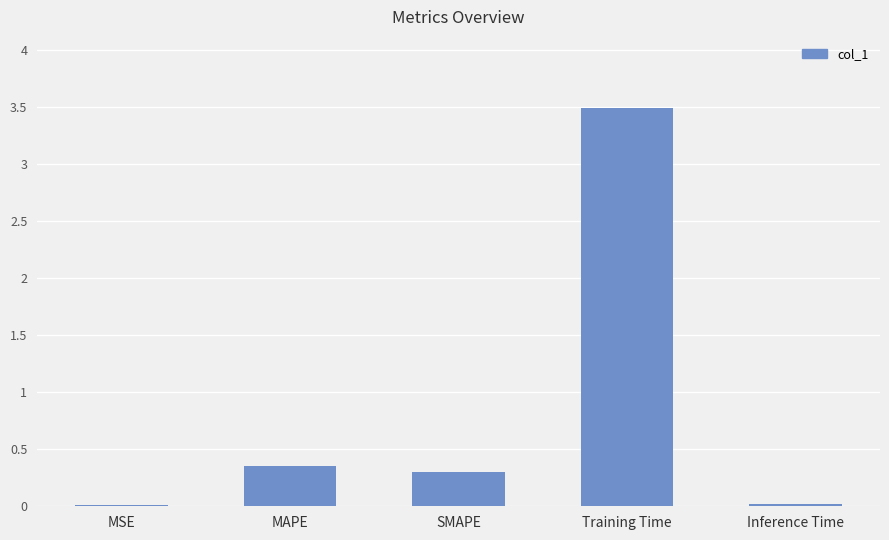

What is the label of the 3rd bar from the right?

SMAPE